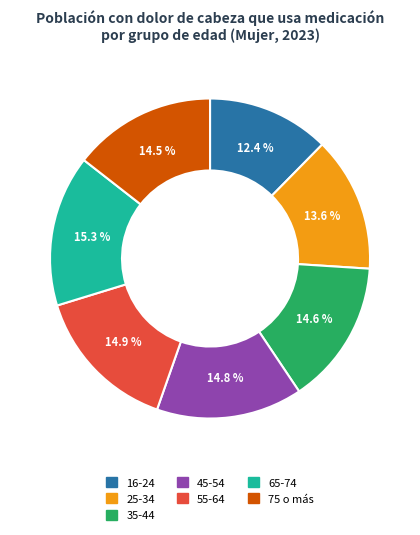

Which slice is the smallest?

16-24